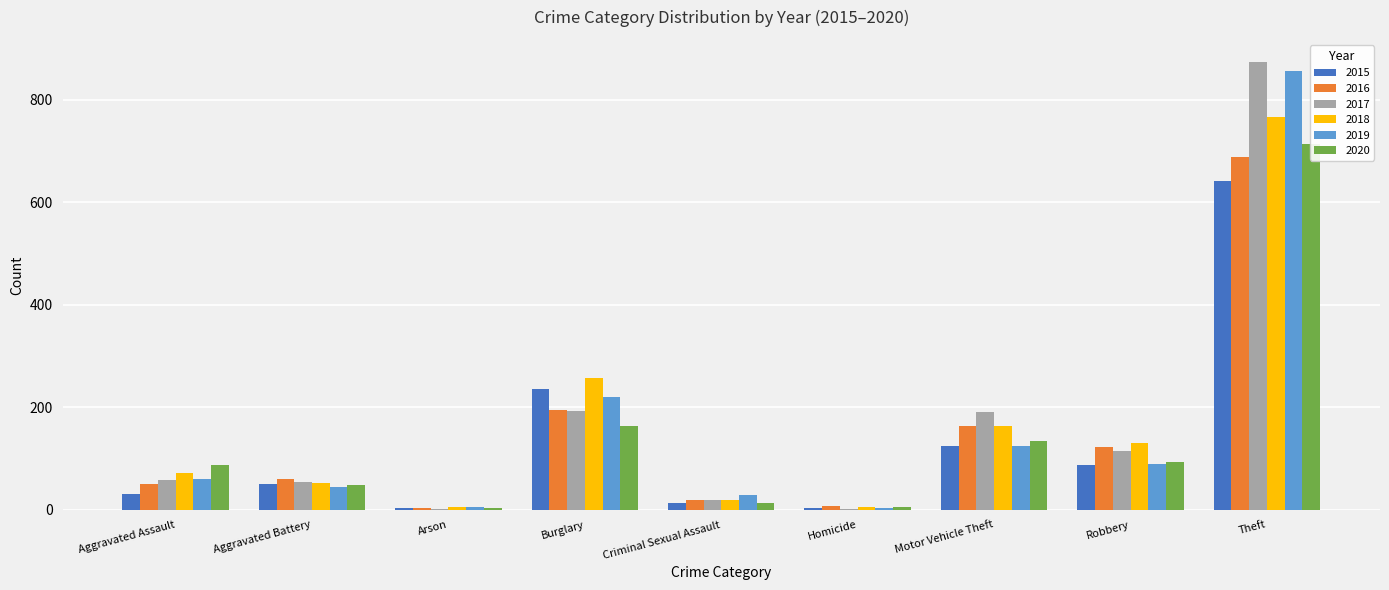

Where does the 2019 series first go above 61?

Burglary